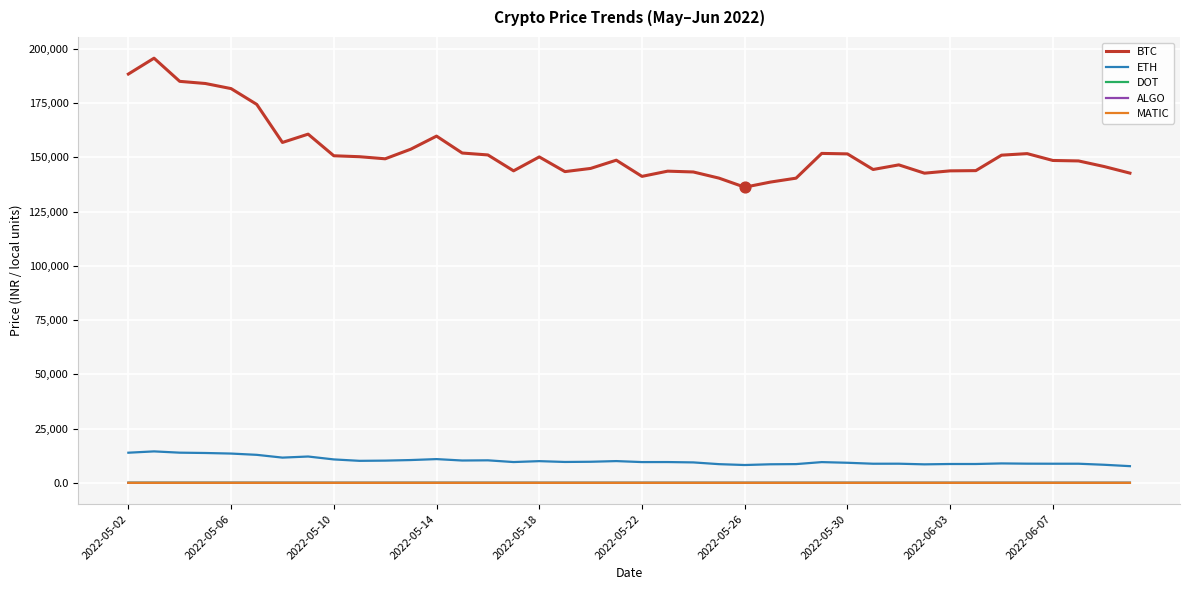

What is the minimum value for BTC?

136252.5